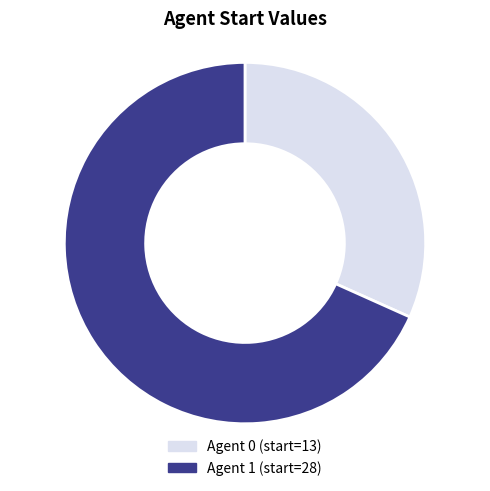

How many slices are in this pie chart?

2